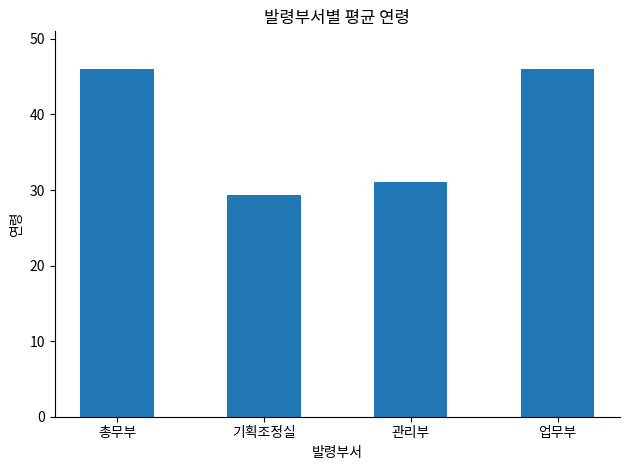

The chart shows a value of 13.7 at 기획조정실. True or false?

False